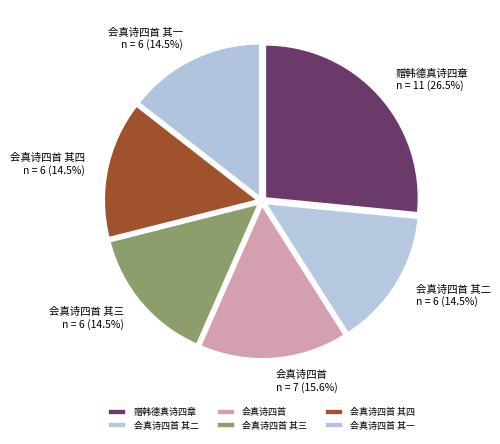

True or false: 会真诗四首 其三 accounts for 25% of the total.

False